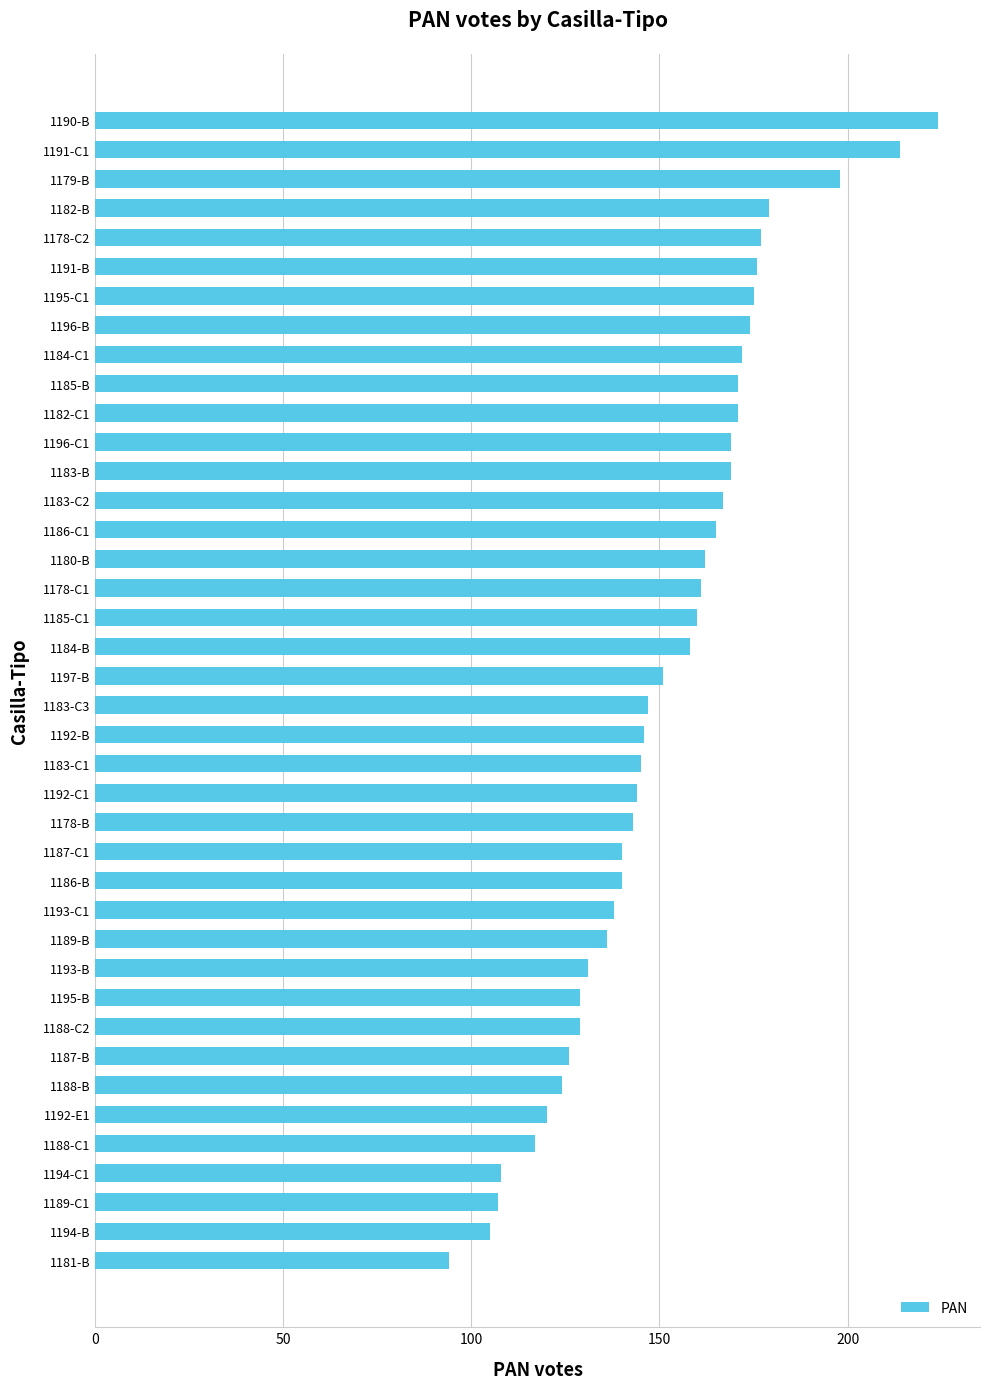

How many distinct data groups are displayed?

1